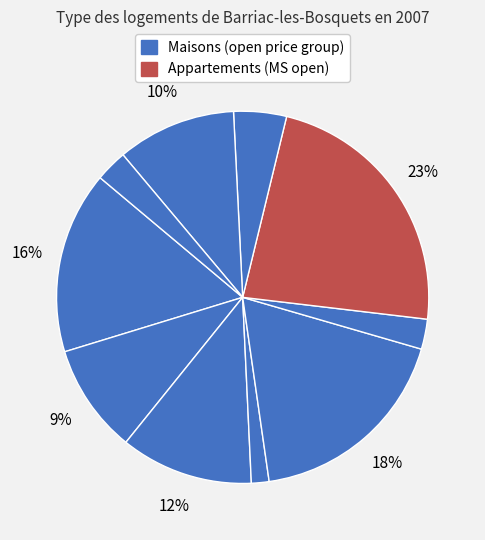

How many slices are in this pie chart?

10